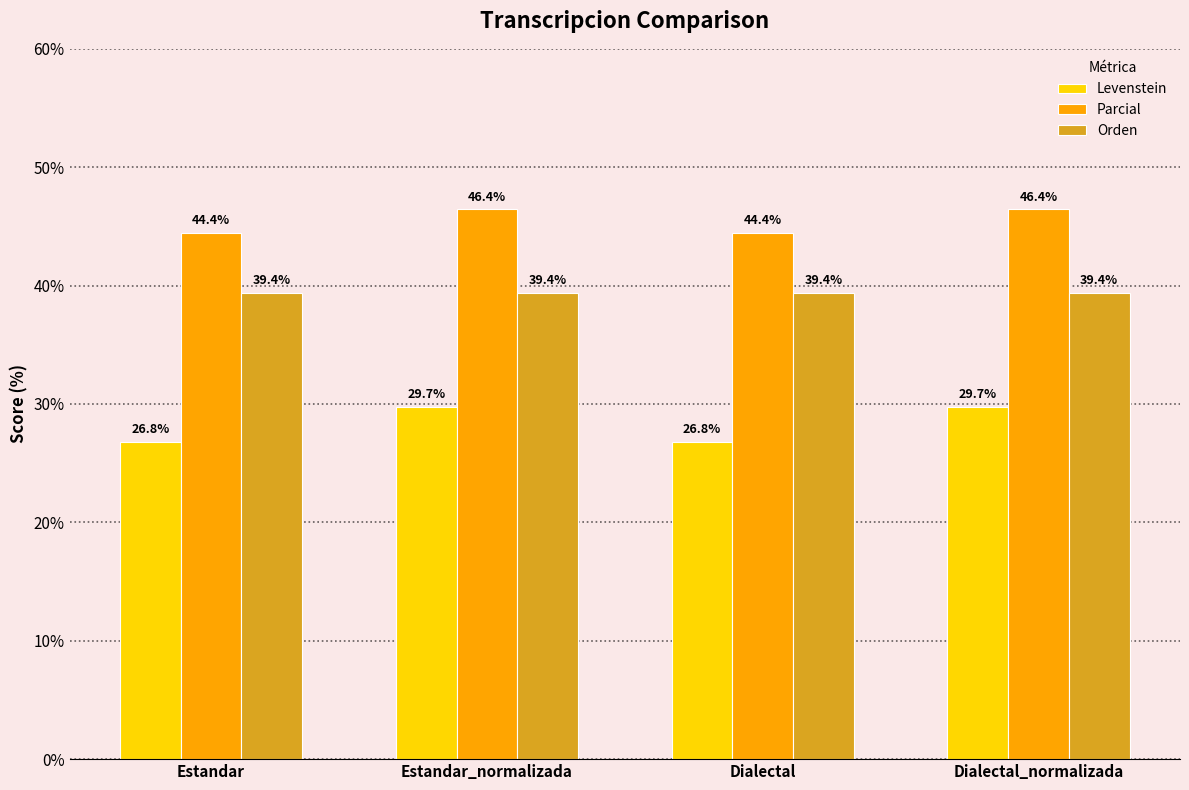

What is the total value across all series at Dialectal?

110.7